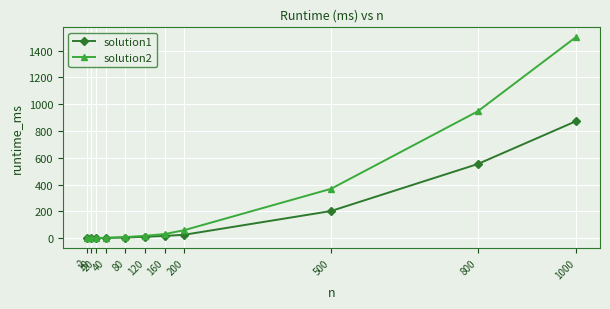

List the series in order of their peak value, lowest first.

solution1, solution2